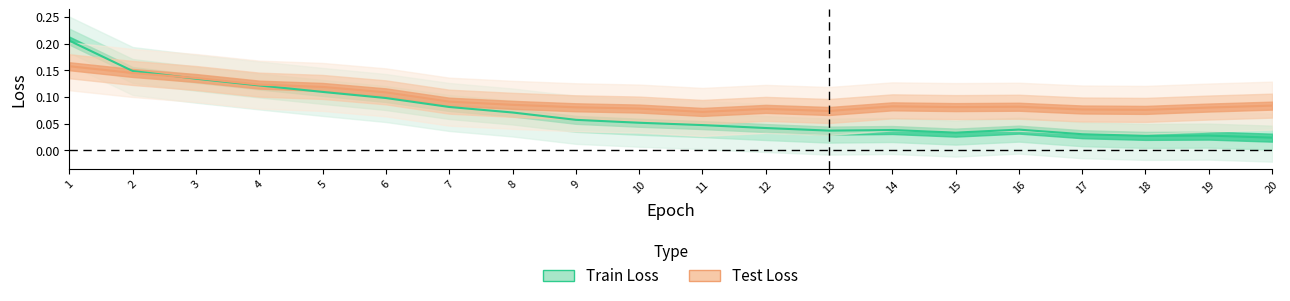

Between 13 and 18, which series saw the biggest shift?

Train Loss